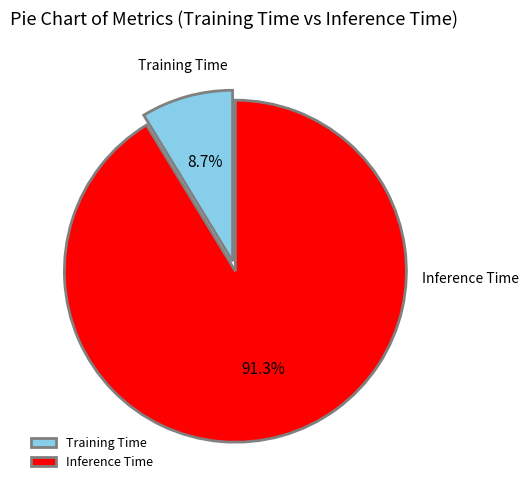

To the nearest percent, what portion does Inference Time represent?

91%